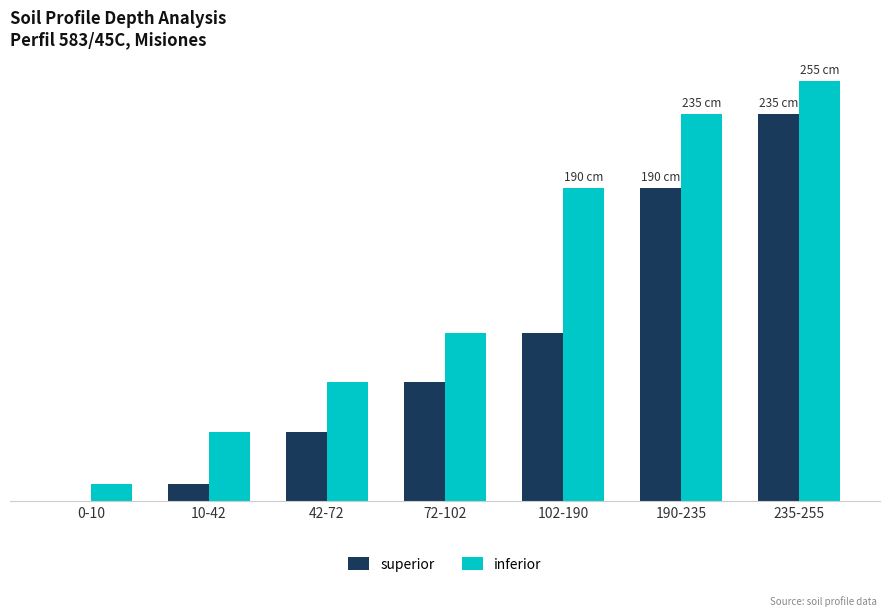

What are all the series names shown in the legend?

superior, inferior